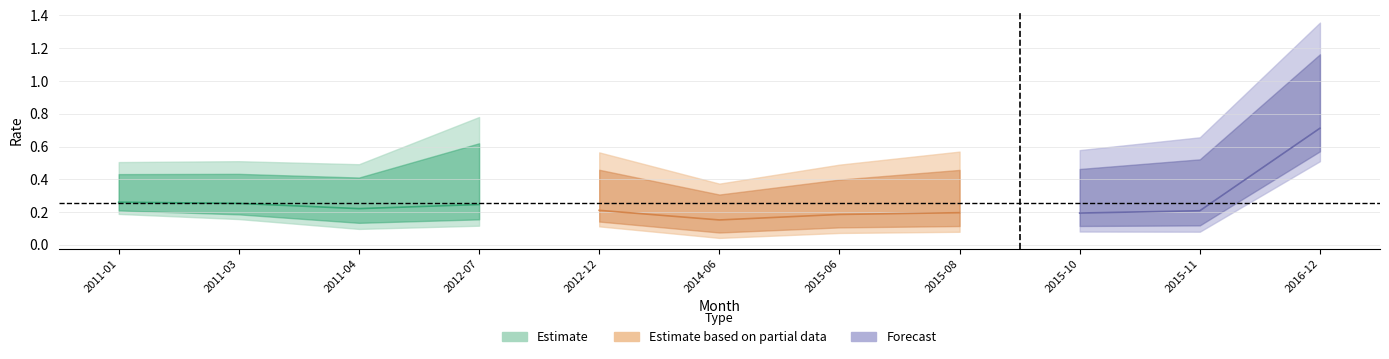

What is the label of the 11th point from the right?

2011-01